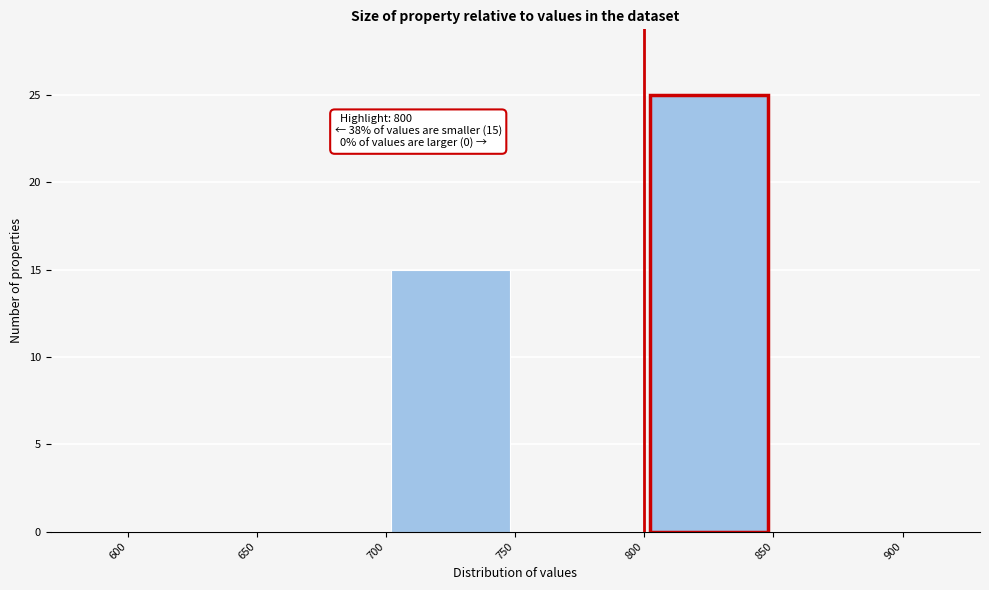

Which range on the x-axis has the tallest bar?

800 to 850